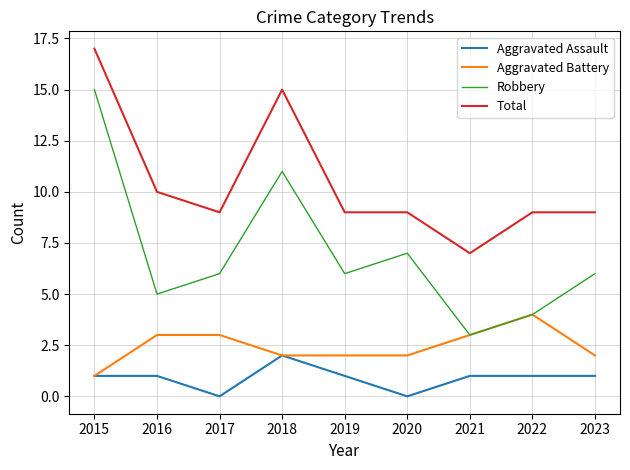

Which category has the highest value across all series?

2015